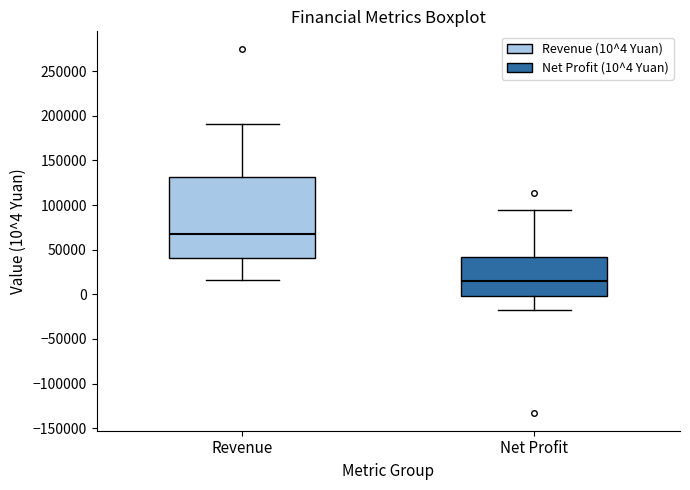

Reading left to right, read every box against the y-axis: the position of its median line, the range the box covers, and the ends of its whiskers. The values are not printed on the chart, so give them approximately, as read against the axis.

Revenue: median 70000, box 40000 to 130000, whiskers 15000 to 190000
Net Profit: median 15000, box 0 to 40000, whiskers -20000 to 95000